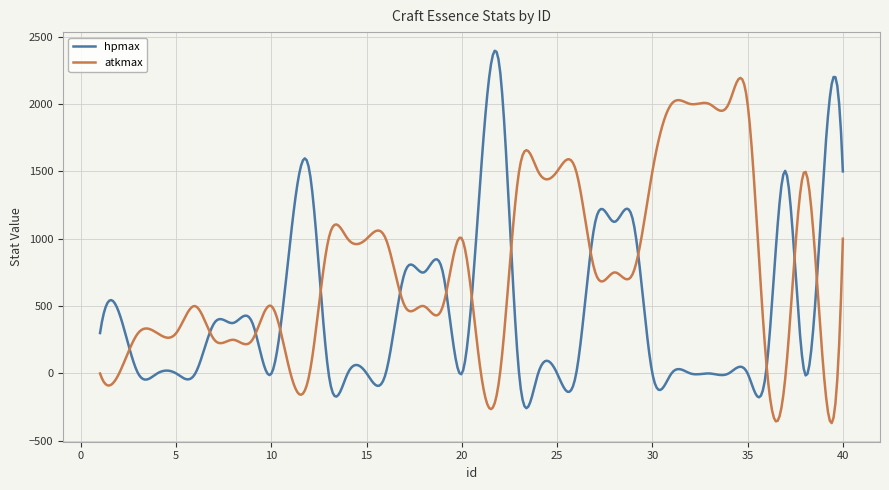

Rank the series by their average value, from highest to lowest.

atkmax, hpmax